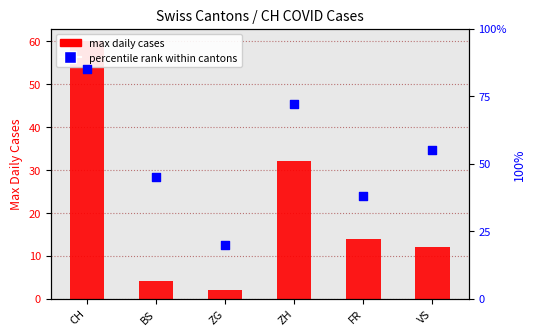

At which category is the sum across all series the highest?

CH